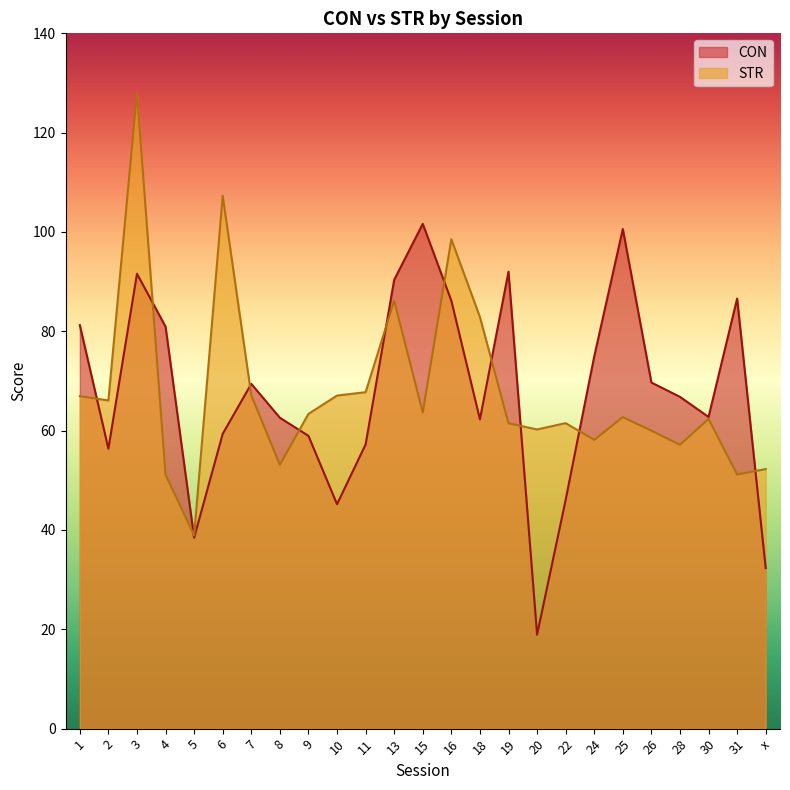

Where does the STR series first go above 62?

1